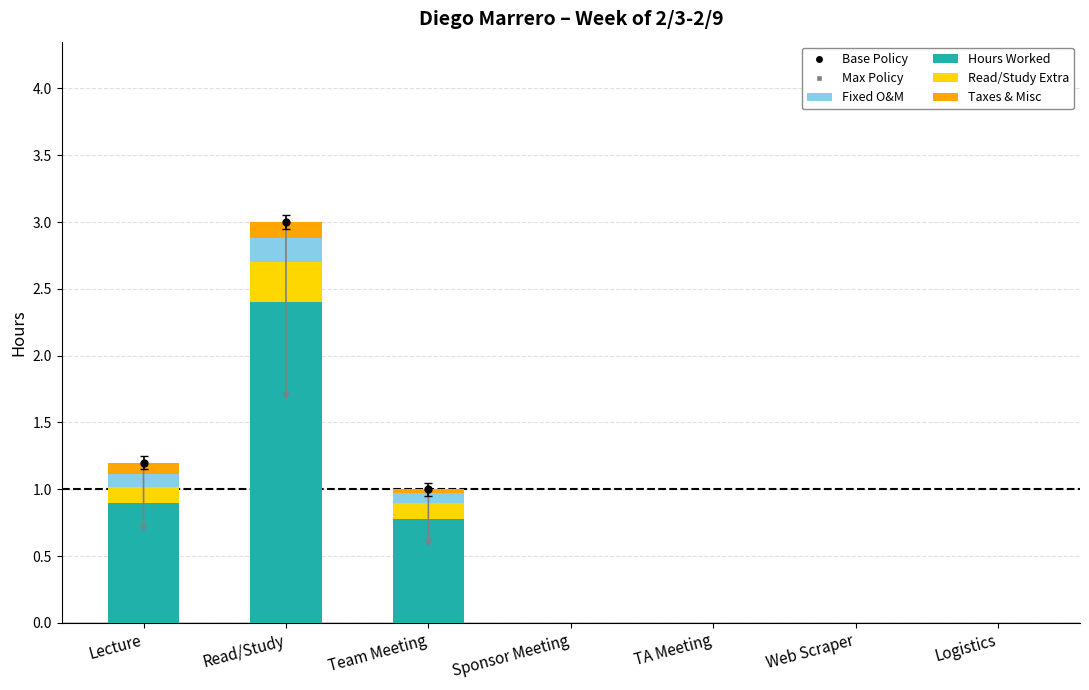

Which category has the highest value in the Hours Worked series?

Read/Study